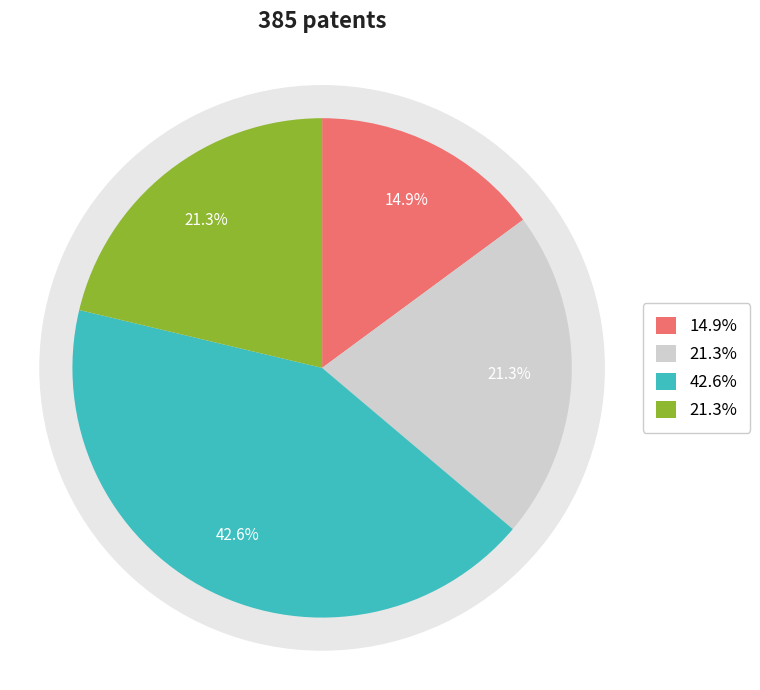

Is there a majority slice in this chart?

No